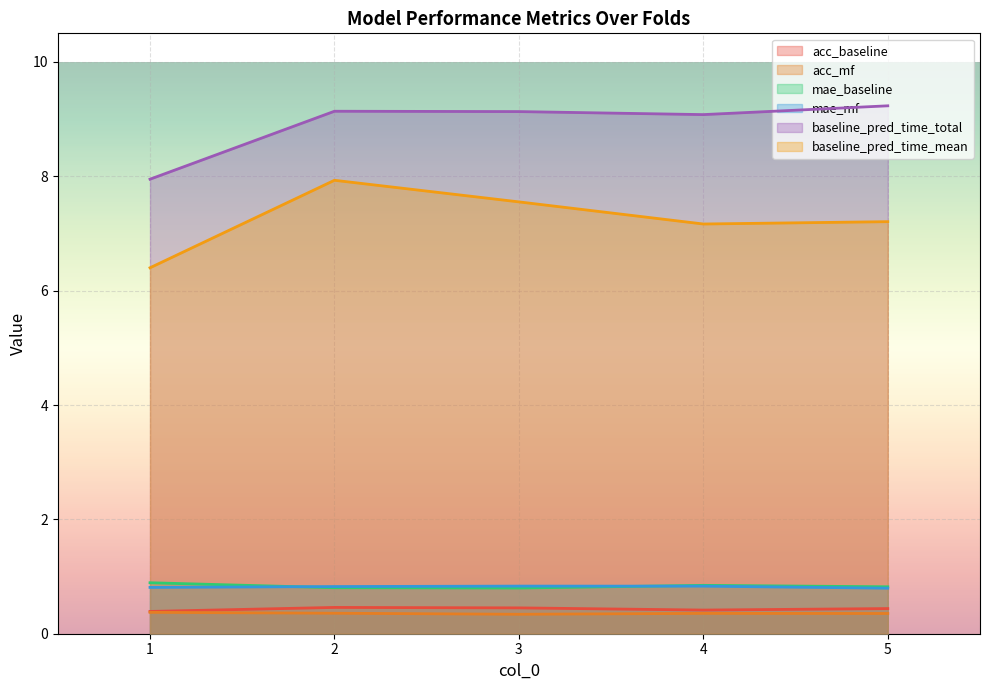

Rank the series at 3 from lowest to highest value.

acc_mf, acc_baseline, mae_baseline, mae_mf, baseline_pred_time_mean, baseline_pred_time_total